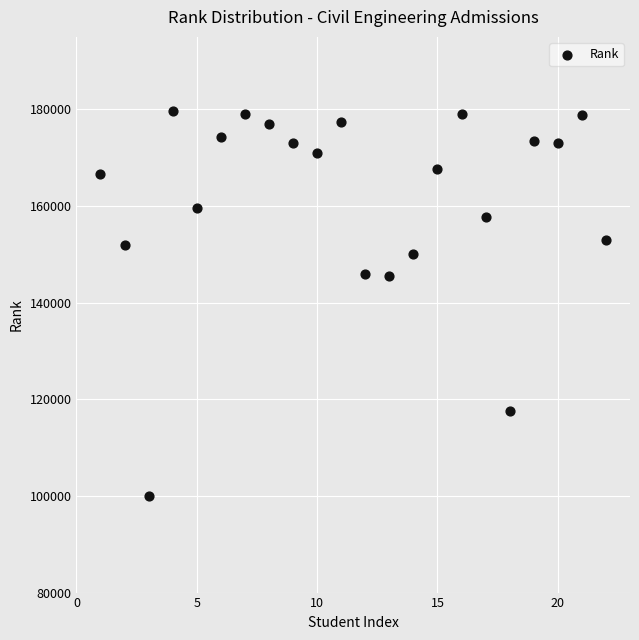

What is the range of Y values (max minus min)?

79617